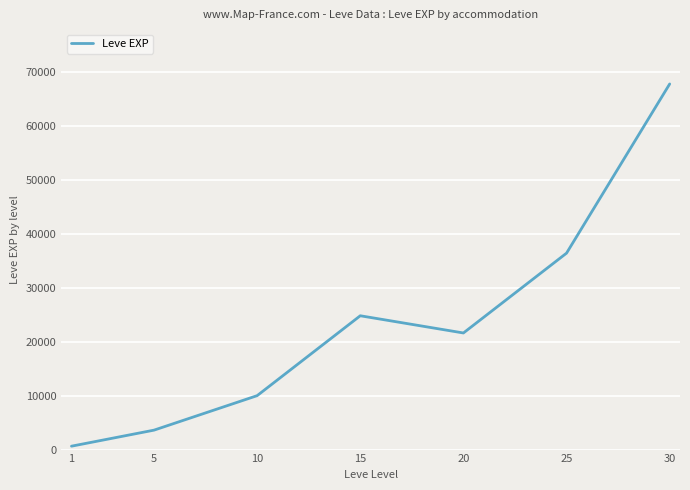

What is the average value?

23533